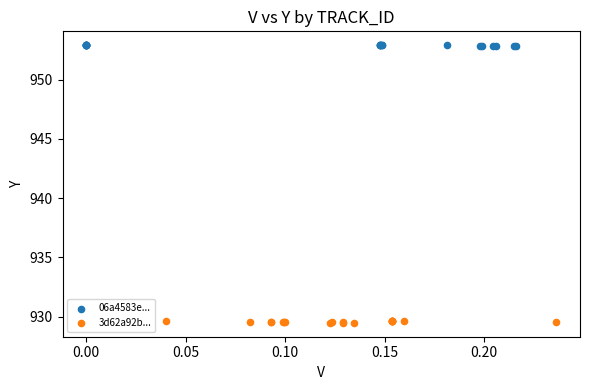

Which series has the largest Y range (max minus min)?

3d62a92b...